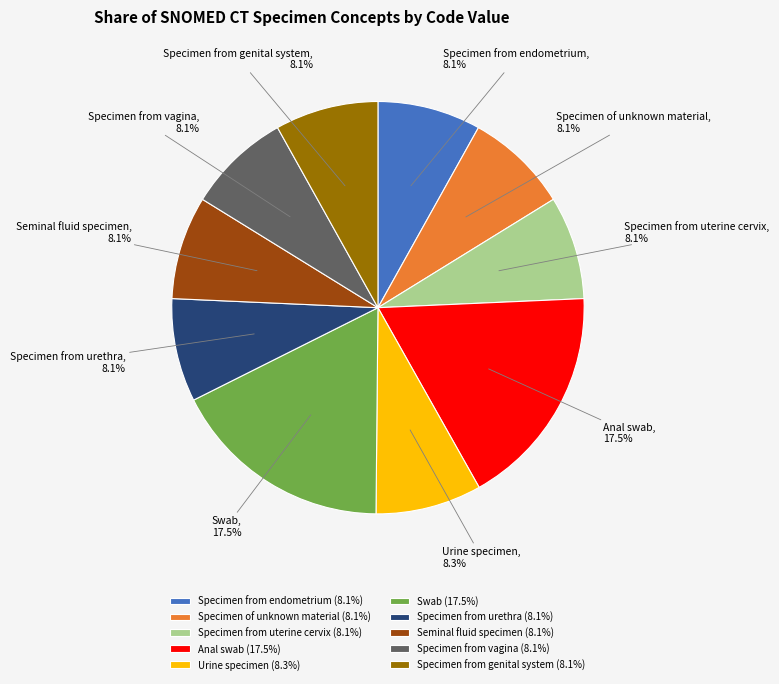

Approximately how many times larger is the value at Specimen from genital system compared to Swab?

0.5